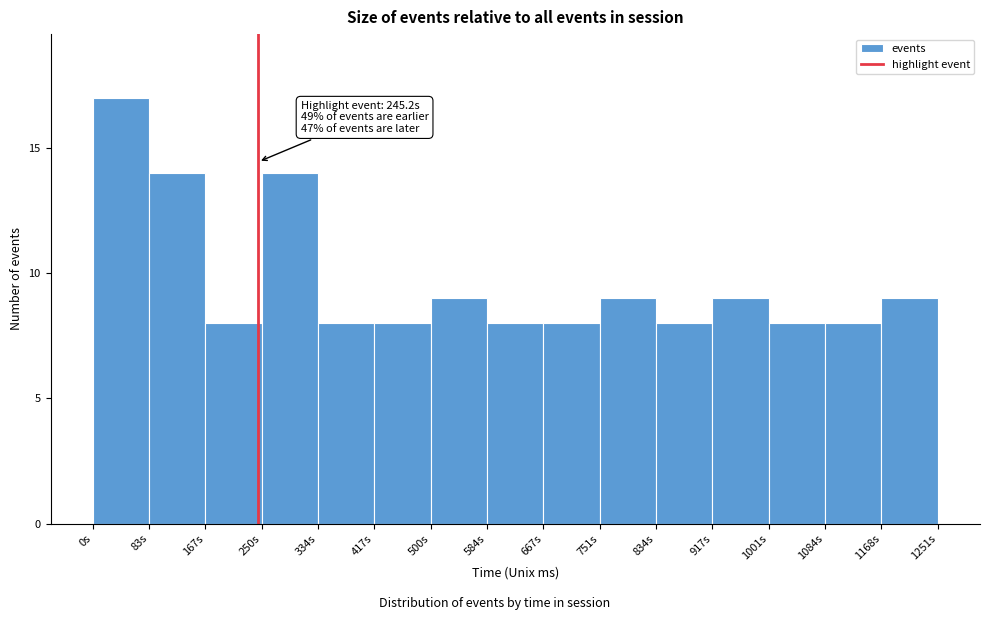

Which range on the x-axis has the tallest bar?

0 to 80